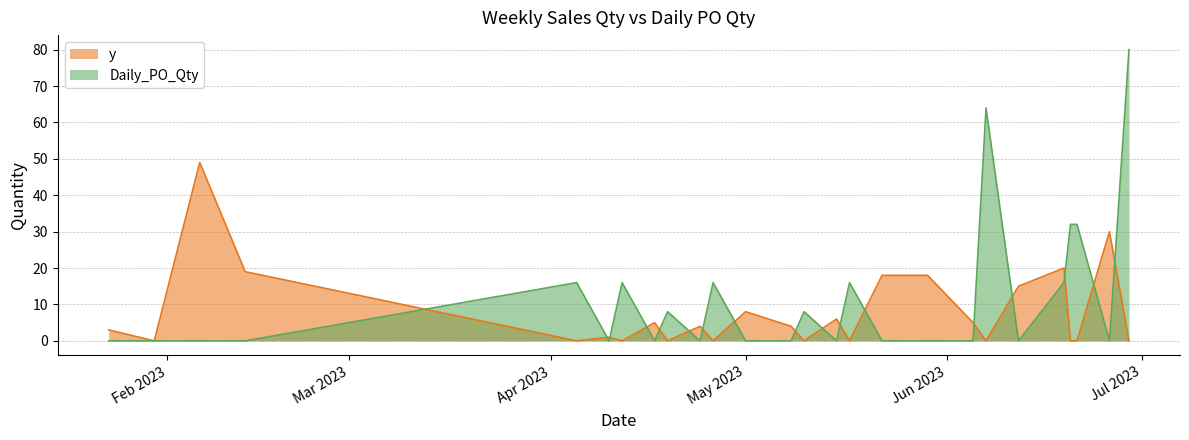

At how many categories does at least one series exceed 37?

3